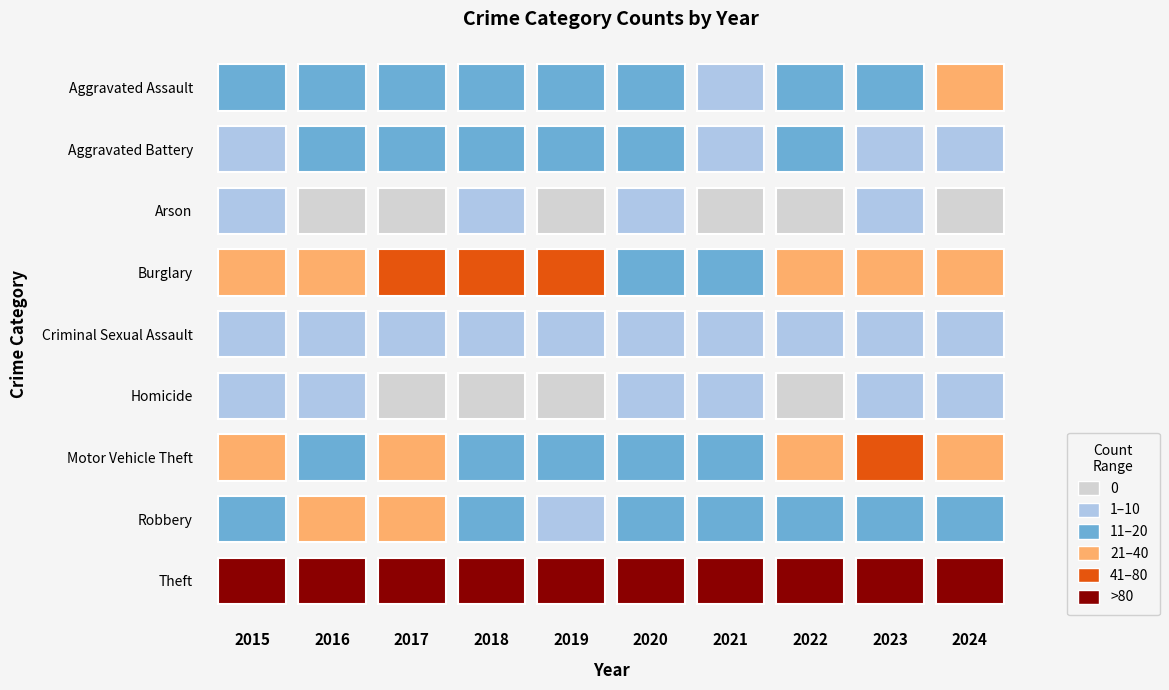

The Theft series shows 160 at 2020. True or false?

False